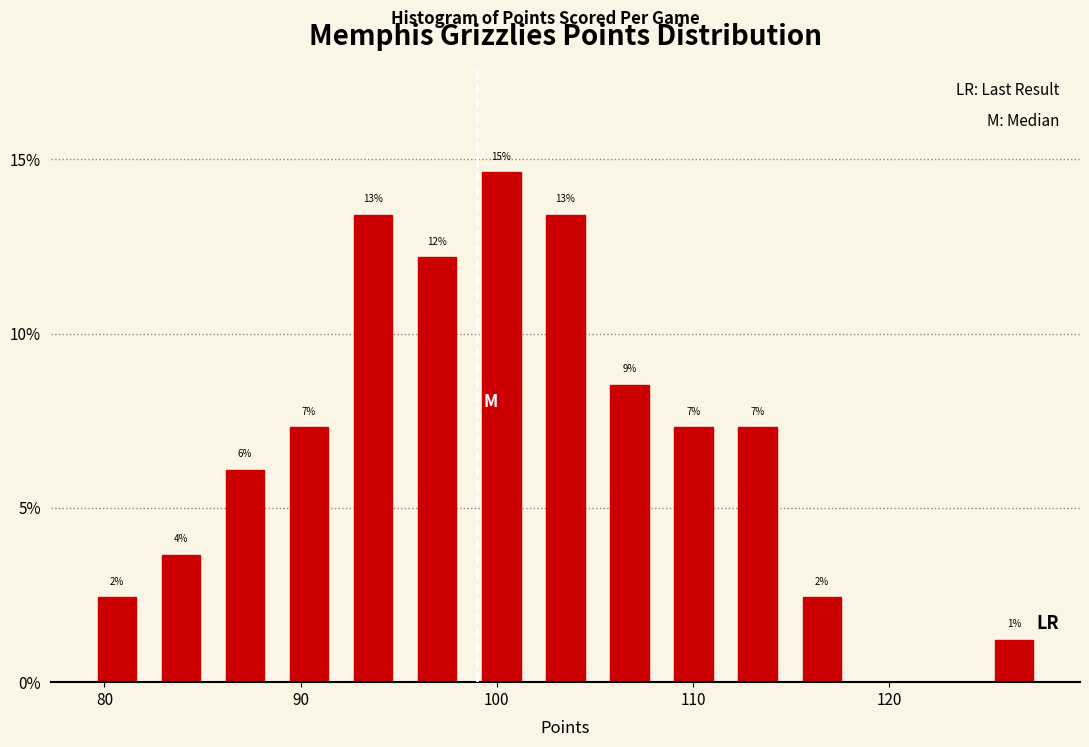

Read against the x-axis, roughly where is the centre of the tallest bar?

100